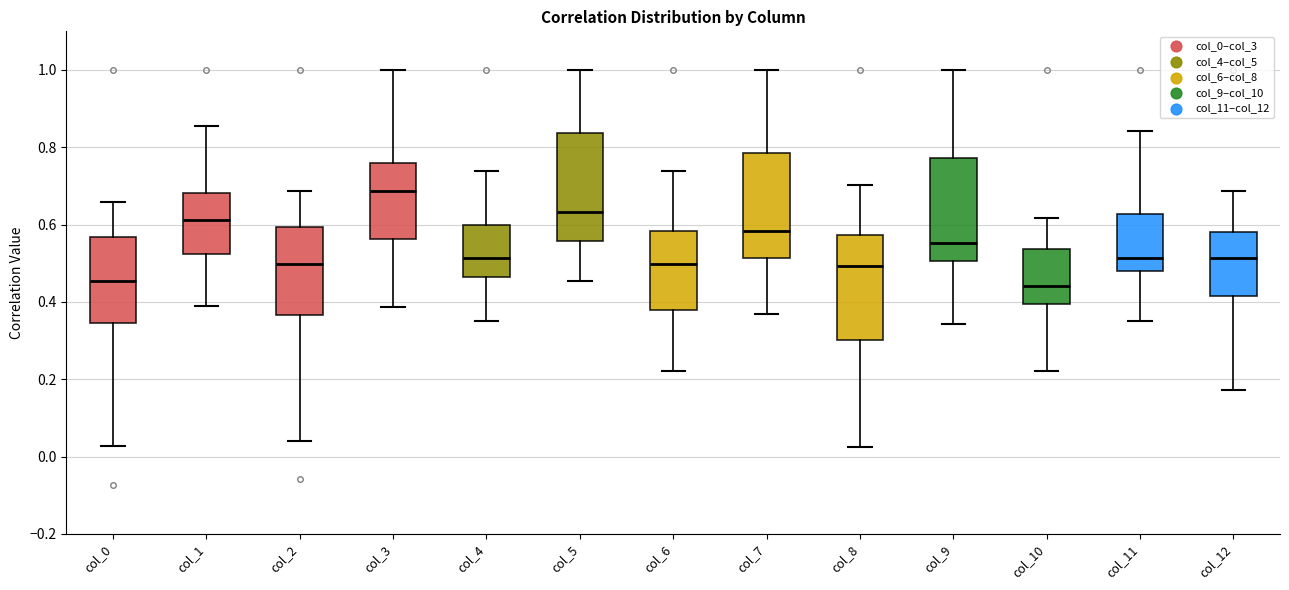

Where does the lower whisker of the box for col_1 end on the y-axis? The values are not printed on the chart, so give them approximately, as read against the axis.

0.38